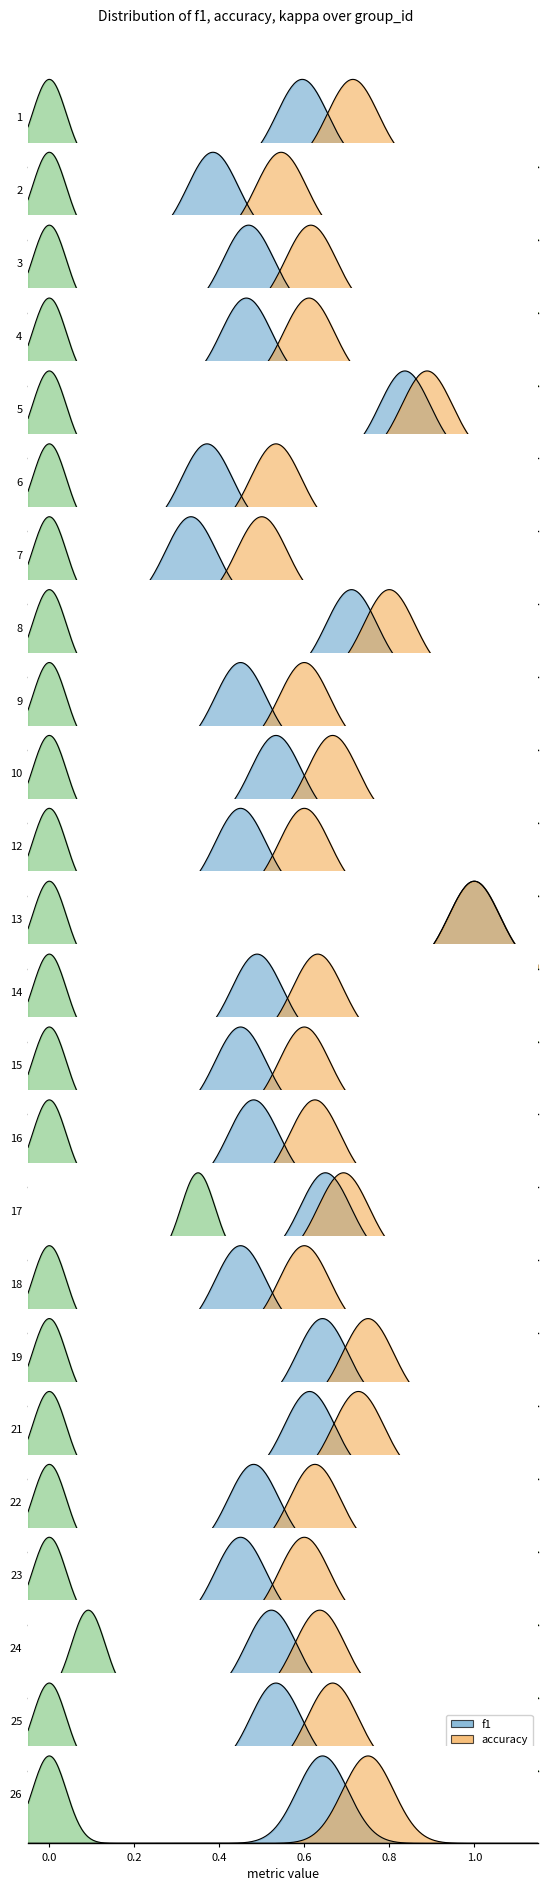

Reading left to right, what are all the values shown in this chart?

f1: 0.6	0.4	0.5	0.5	0.8	0.4	0.3	0.7	0.5	0.5	0.5	1.0	0.5	0.5	0.5	0.6	0.5	0.6	0.6	0.5	0.5	0.5	0.5	0.6
accuracy: 0.7	0.5	0.6	0.6	0.9	0.5	0.5	0.8	0.6	0.7	0.6	1.0	0.6	0.6	0.6	0.7	0.6	0.8	0.7	0.6	0.6	0.6	0.7	0.8
kappa: 0.0	0.0	0.0	0.0	0.0	0.0	0.0	0.0	0.0	0.0	0.0	0.0	0.0	0.0	0.0	0.3	0.0	0.0	0.0	0.0	0.0	0.1	0.0	0.0